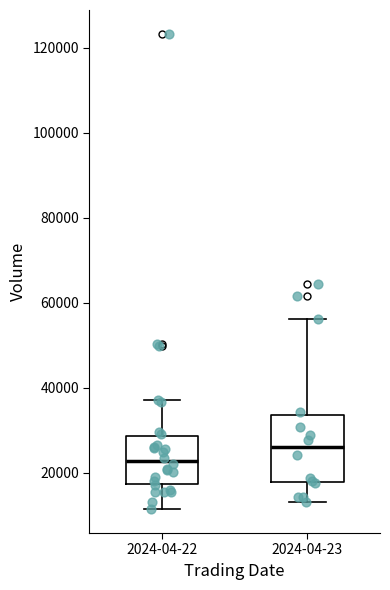

Reading left to right, read every box against the y-axis: the position of its median line, the range the box covers, and the ends of its whiskers. The values are not printed on the chart, so give them approximately, as read against the axis.

2024-04-22: median 22000, box 18000 to 28000, whiskers 12000 to 38000
2024-04-23: median 26000, box 18000 to 34000, whiskers 14000 to 56000